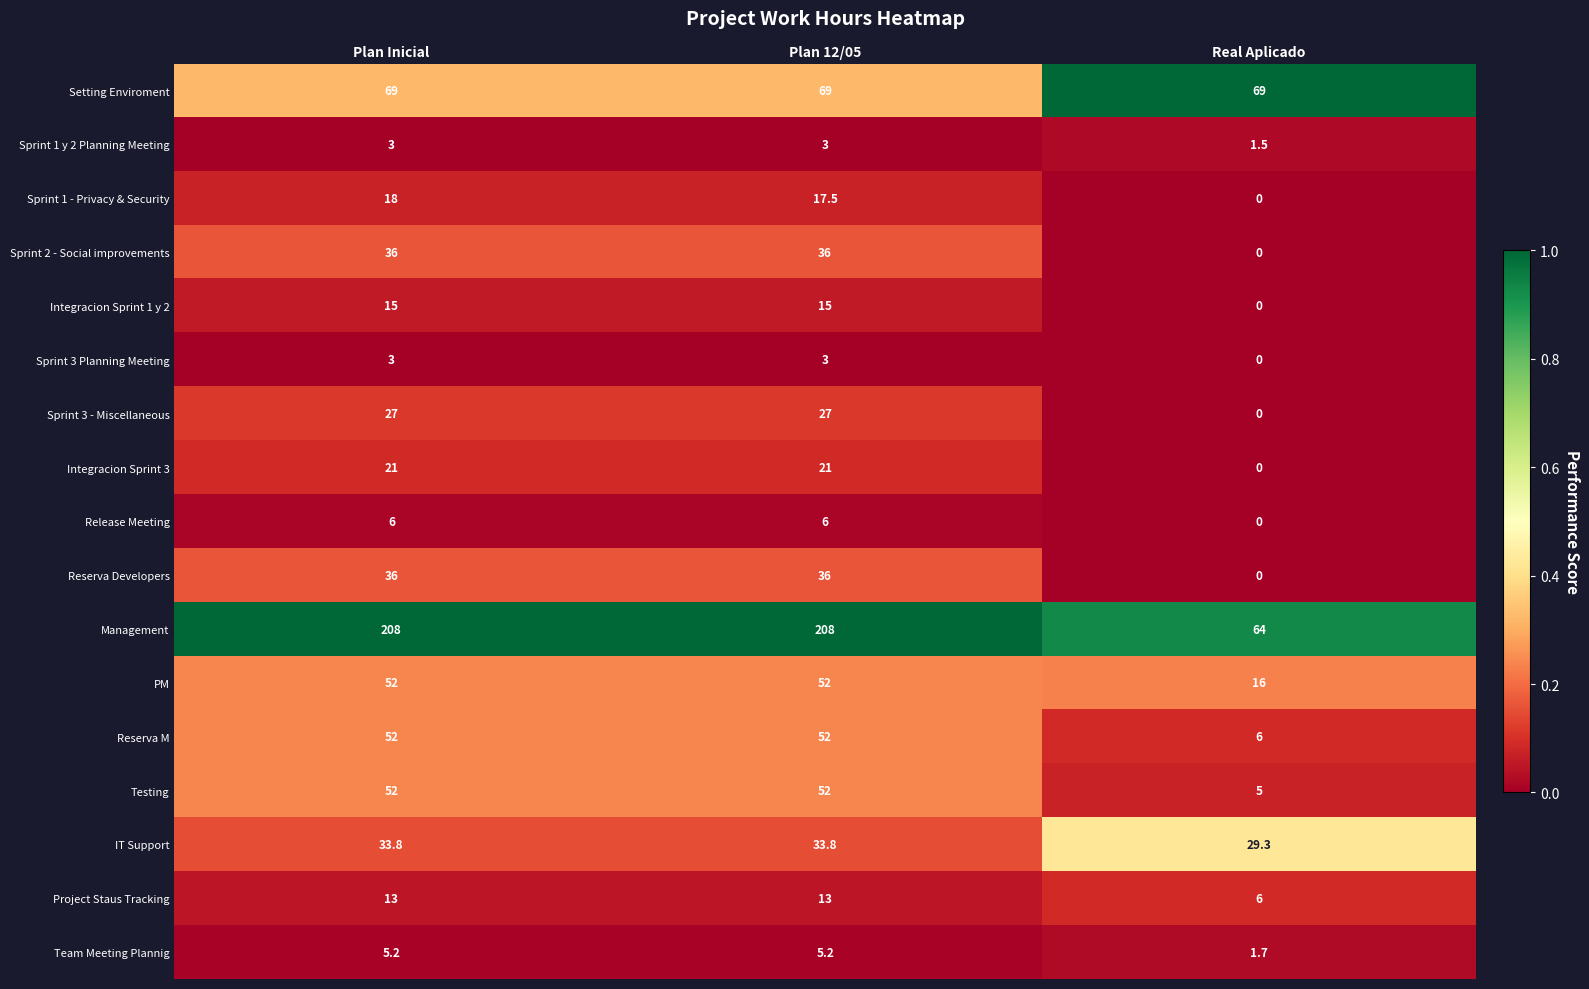

Which series has the largest total across all categories?

Management